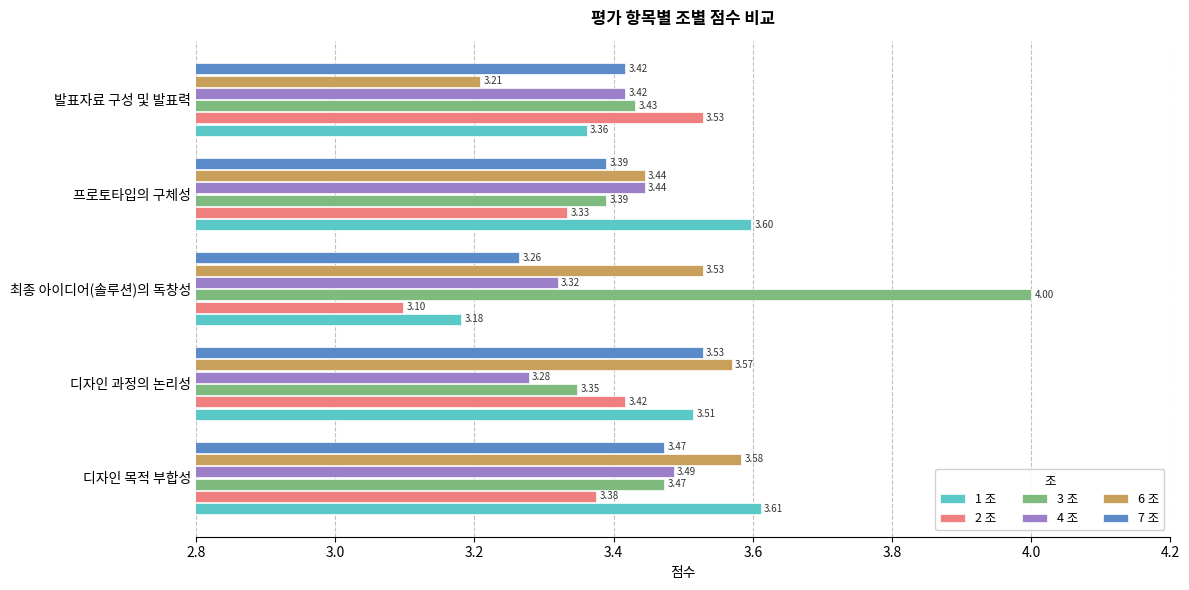

Between 디자인 과정의 논리성 and 프로토타입의 구체성, which series saw the biggest shift?

4 조